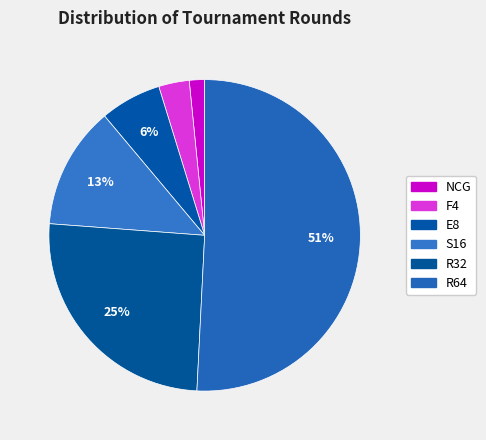

To the nearest percent, what is the difference between the largest and smallest slice percentages?

49%